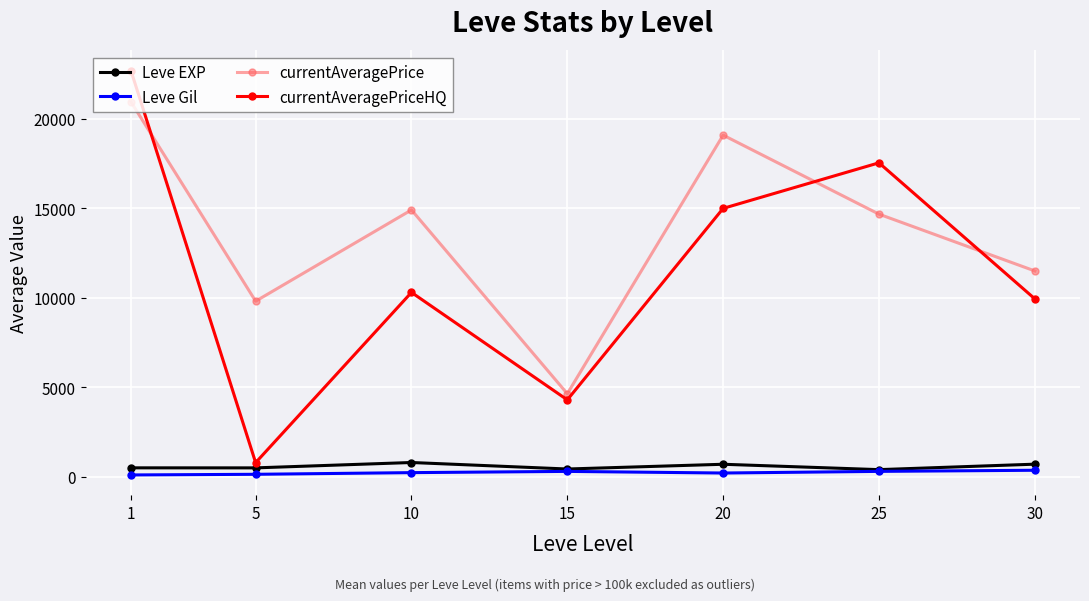

How many interior local peaks does the Leve EXP series have?

2